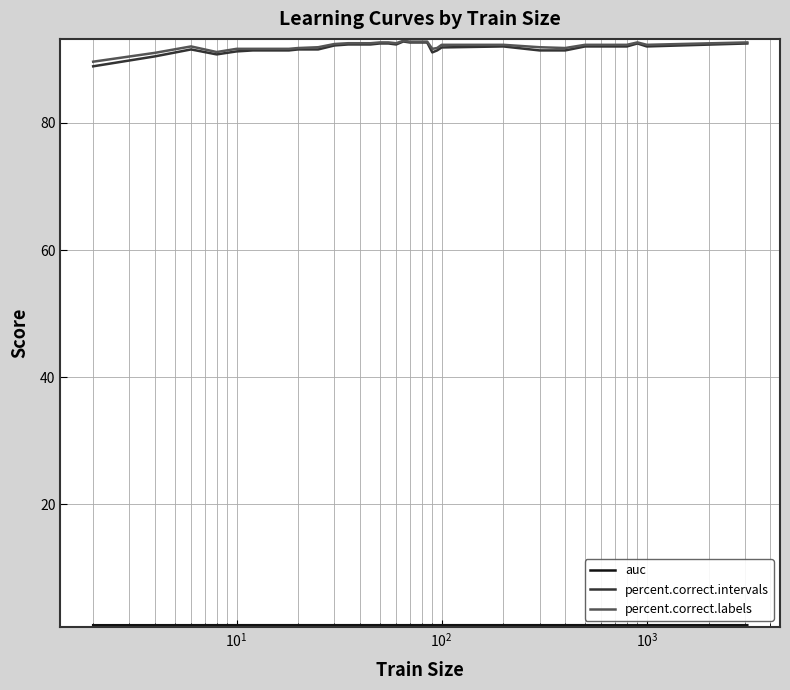

Which series has the largest range (max minus min)?

percent.correct.intervals